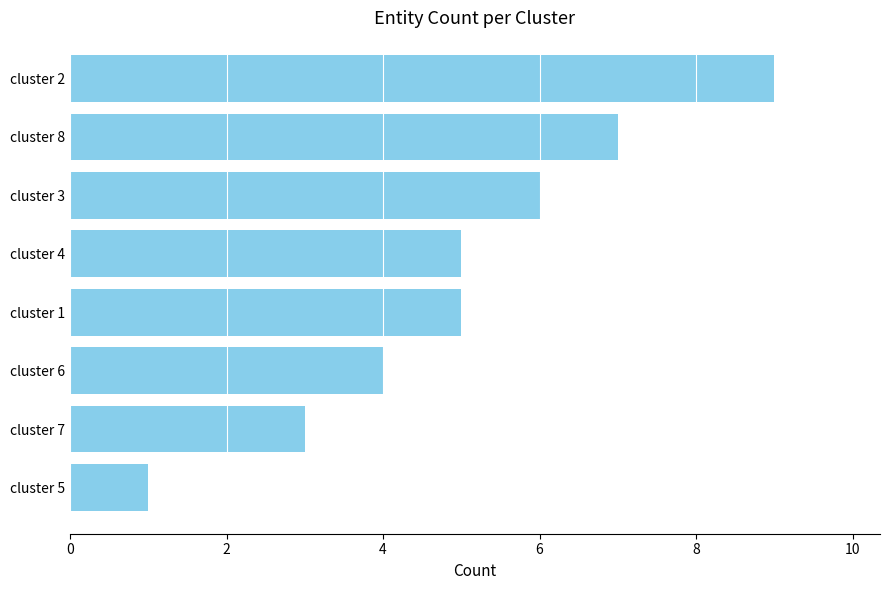

The value at cluster 5 is 1. True or false?

True